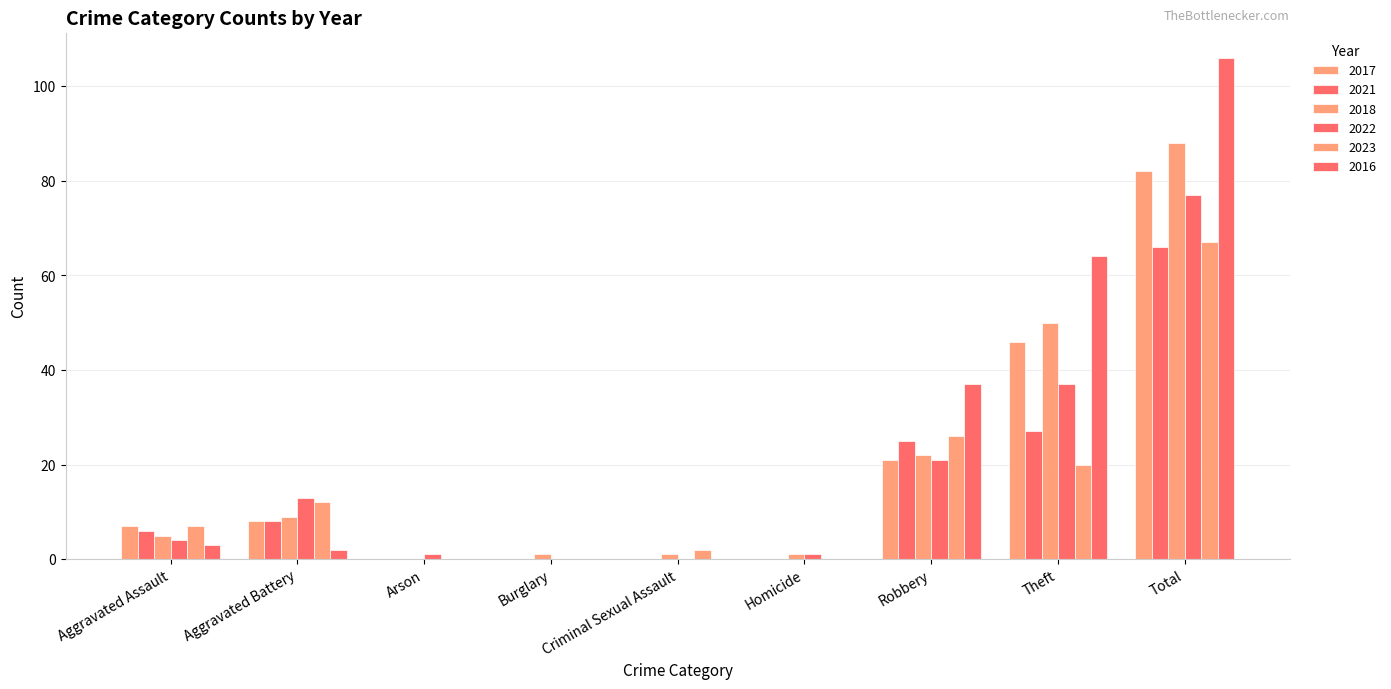

How many groups of bars are there?

9